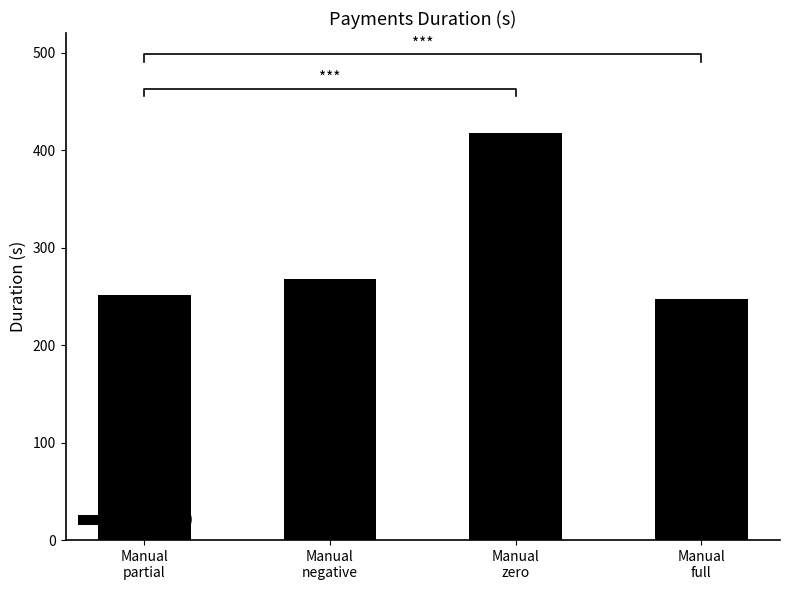

Between Manual
negative and Manual
partial, which is larger?

Manual
negative